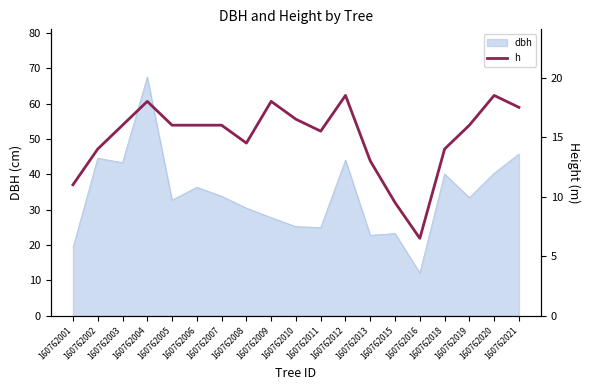

What is the difference between the maximum and minimum values?

12.0